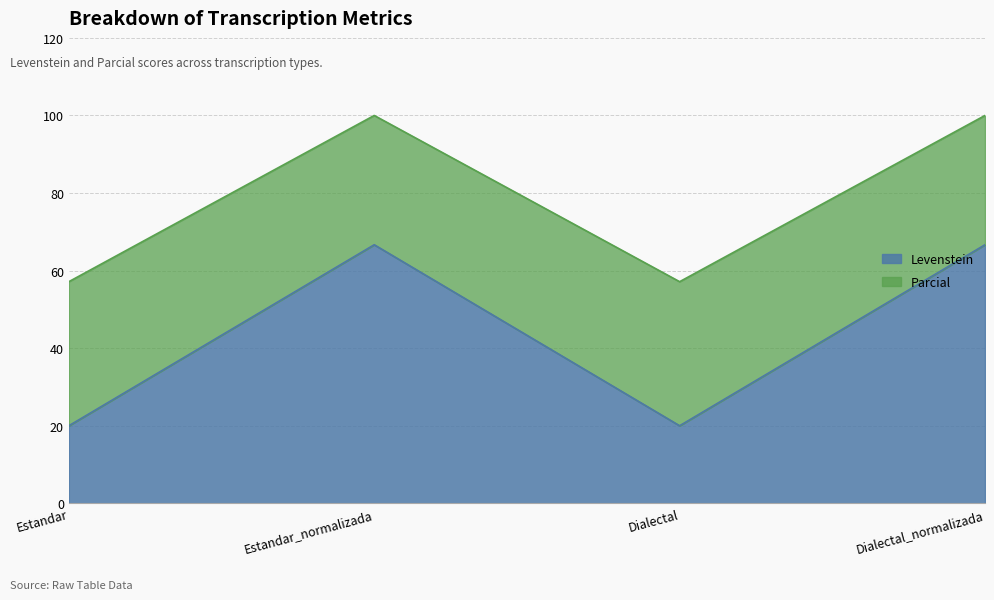

What is the smallest value displayed?

20.0